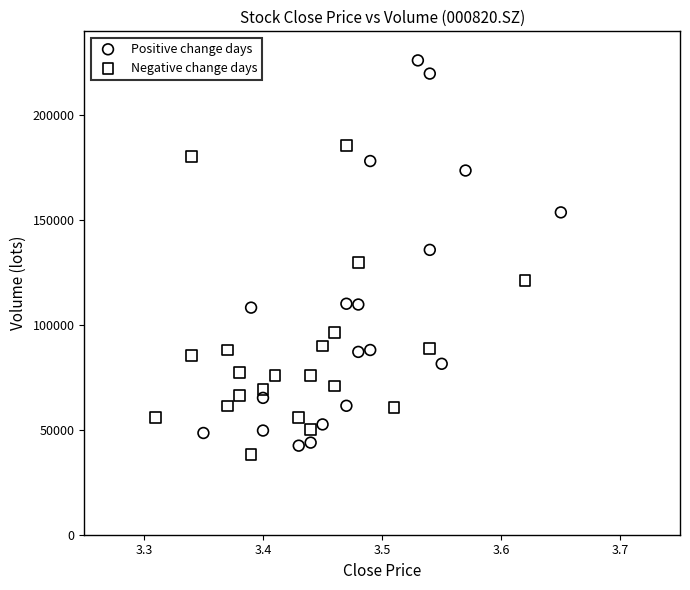

Which series contains the highest Y value?

Positive change days